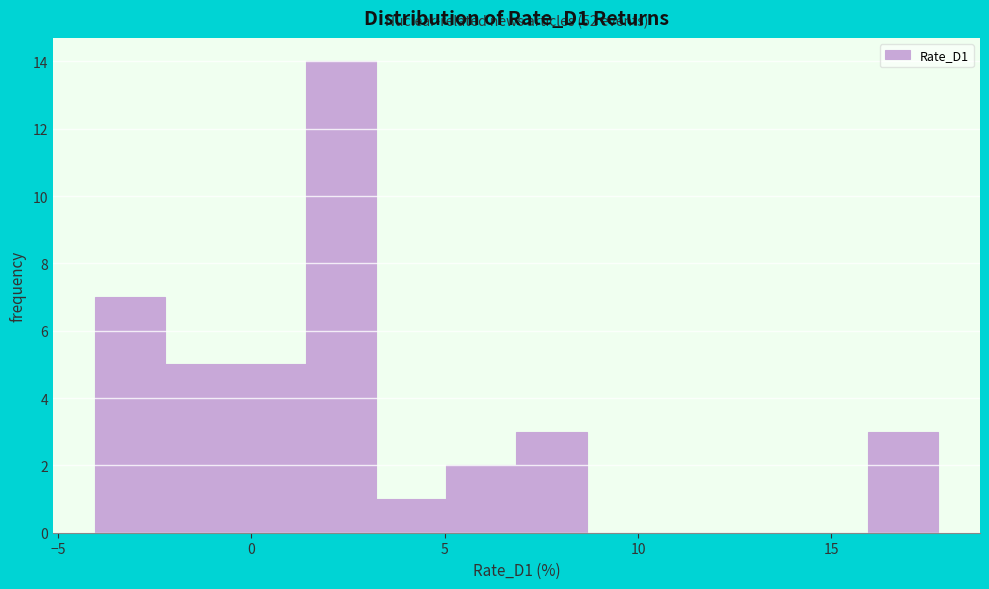

Around what value on the x-axis is the tallest bar? Give the approximate position of its centre, as read against the axis.

2.5